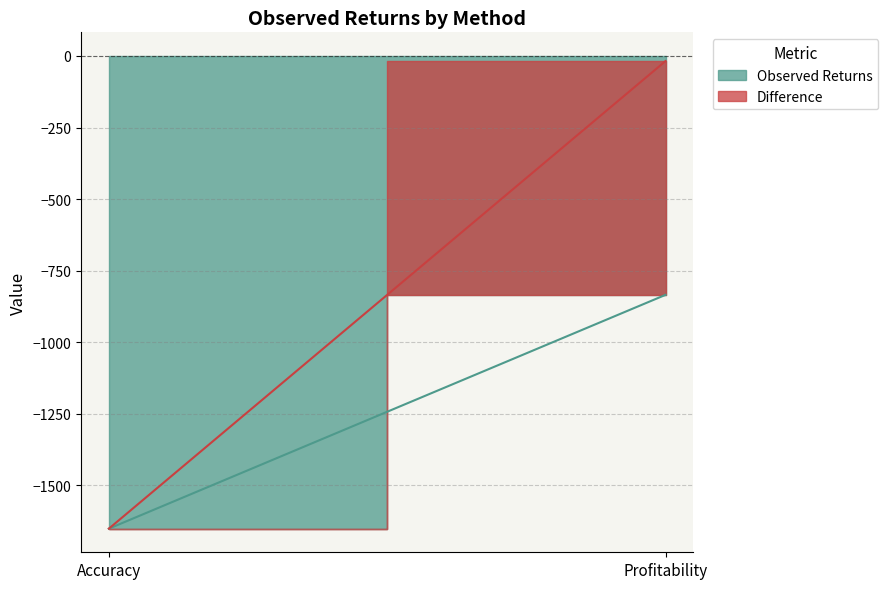

Reading left to right, list all the values displayed in this chart.

Observed Returns: -1651.6	-834.7
Difference: 0.0	816.9